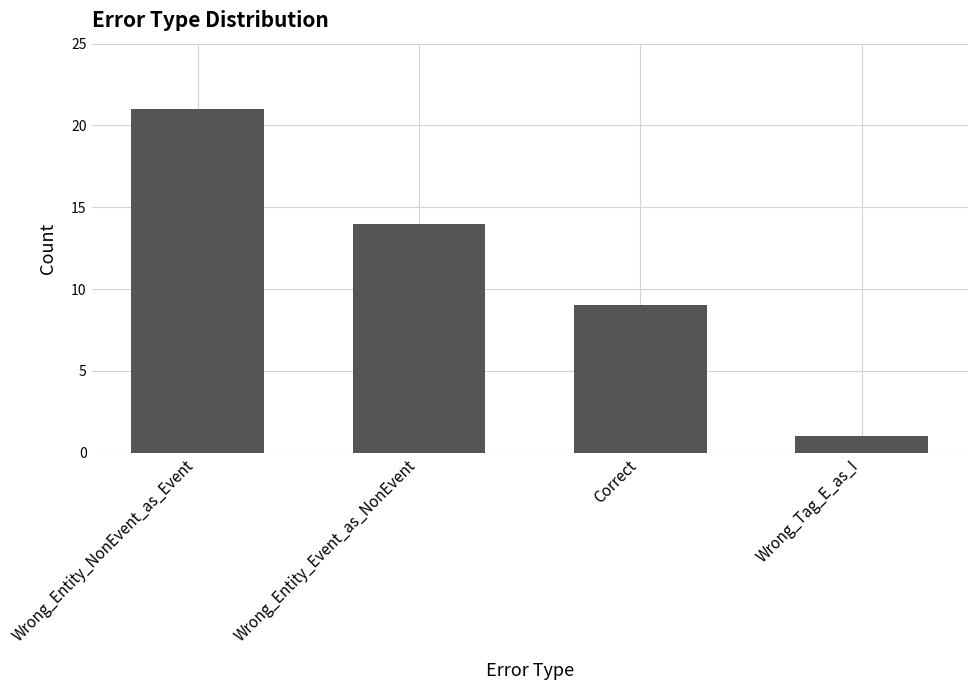

What is the change in value from Wrong_Entity_Event_as_NonEvent to Wrong_Tag_E_as_I?

-13